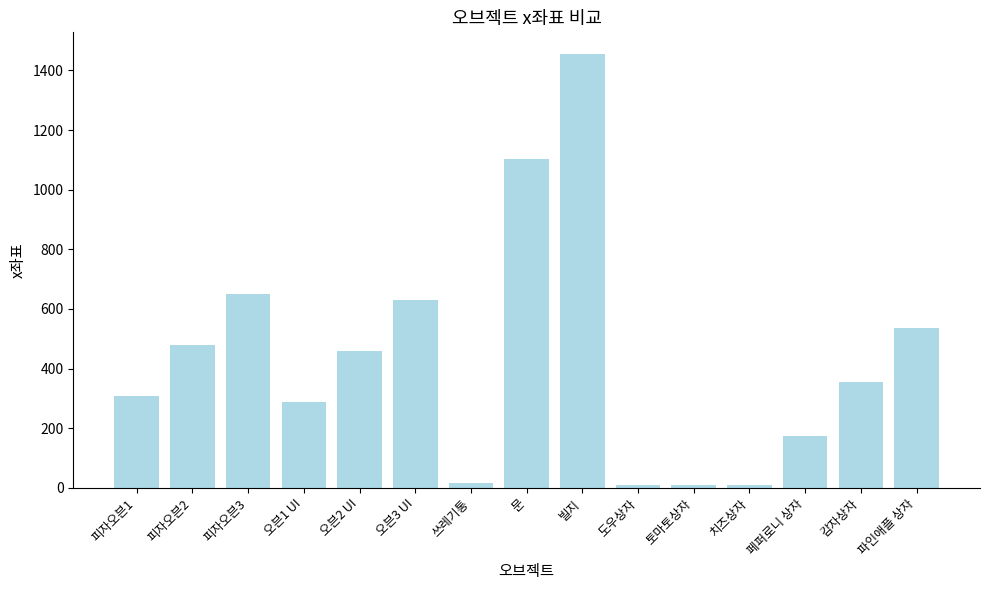

What is the value of the 15th bar from the left?

536